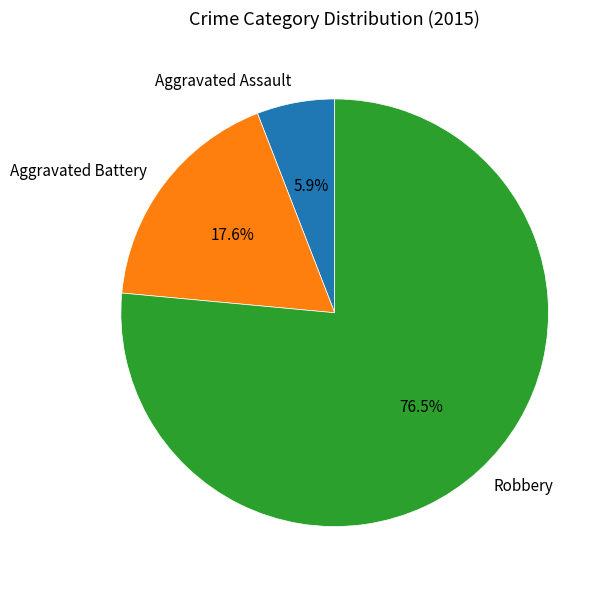

Which category accounts for the majority?

Robbery